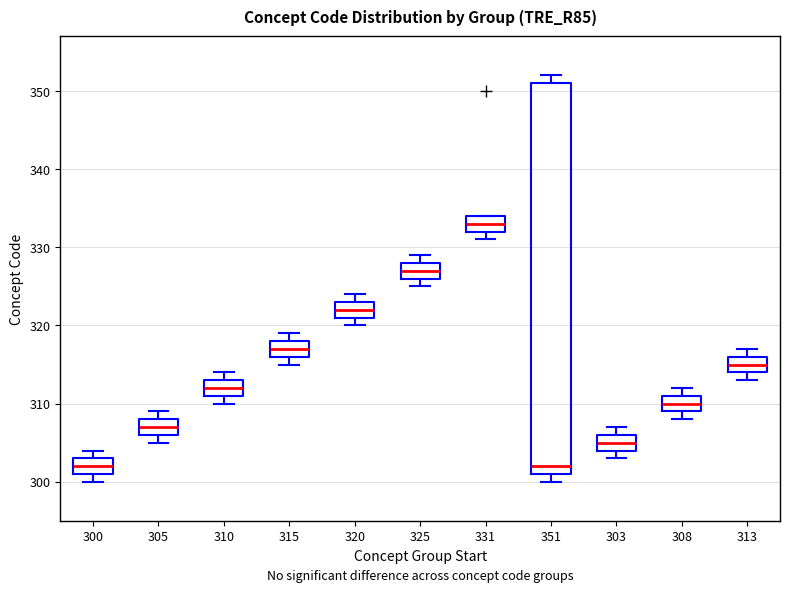

Reading left to right, transcribe this box plot: for each box, give where its median line is, the range the box spans, and where its two whiskers end, as read against the y-axis. The values are not printed on the chart, so give them approximately, as read against the axis.

300: median 302, box 301 to 303, whiskers 300 to 304
305: median 307, box 306 to 308, whiskers 305 to 309
310: median 312, box 311 to 313, whiskers 310 to 314
315: median 317, box 316 to 318, whiskers 315 to 319
320: median 322, box 321 to 323, whiskers 320 to 324
325: median 327, box 326 to 328, whiskers 325 to 329
331: median 333, box 332 to 334, whiskers 331 to 334
351: median 302, box 301 to 351, whiskers 300 to 352
303: median 305, box 304 to 306, whiskers 303 to 307
308: median 310, box 309 to 311, whiskers 308 to 312
313: median 315, box 314 to 316, whiskers 313 to 317